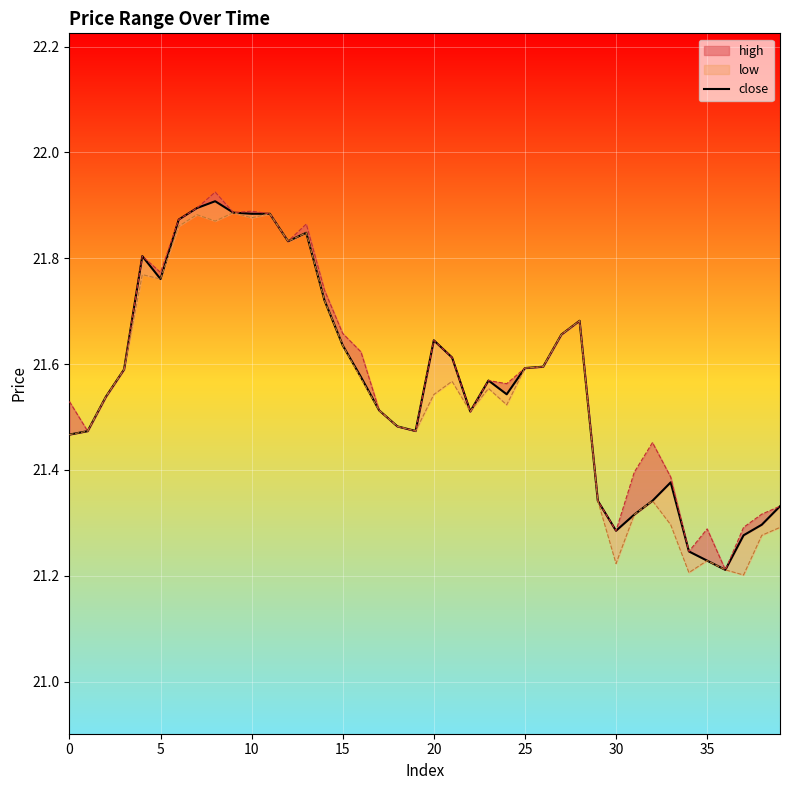

How many interior local peaks (higher than both neighbors) does the data have?

7